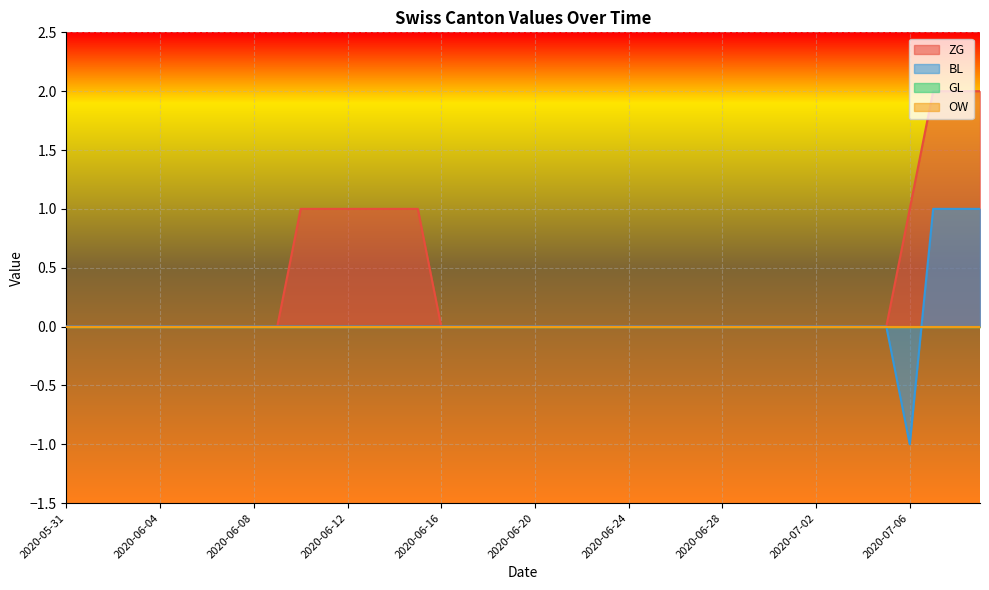

True or false: ZG and GL cross at least once.

False